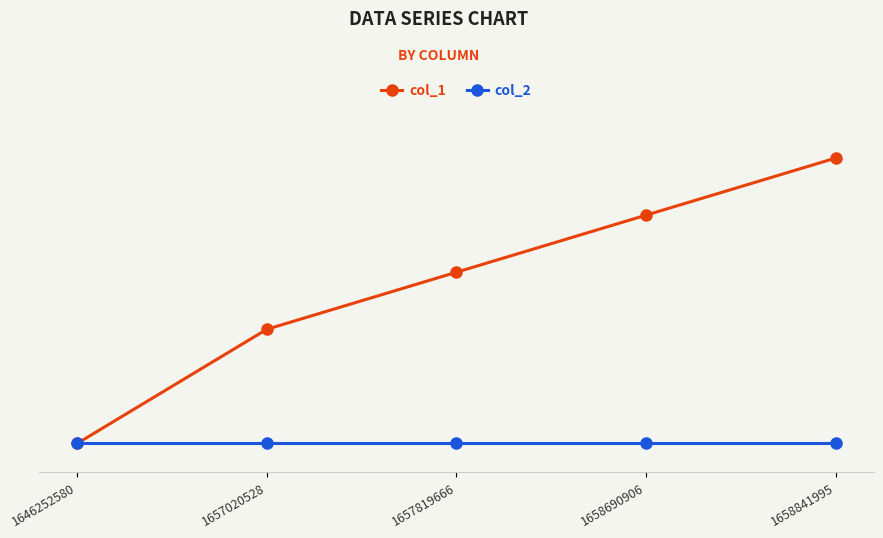

What are all the series names shown in the legend?

col_1, col_2